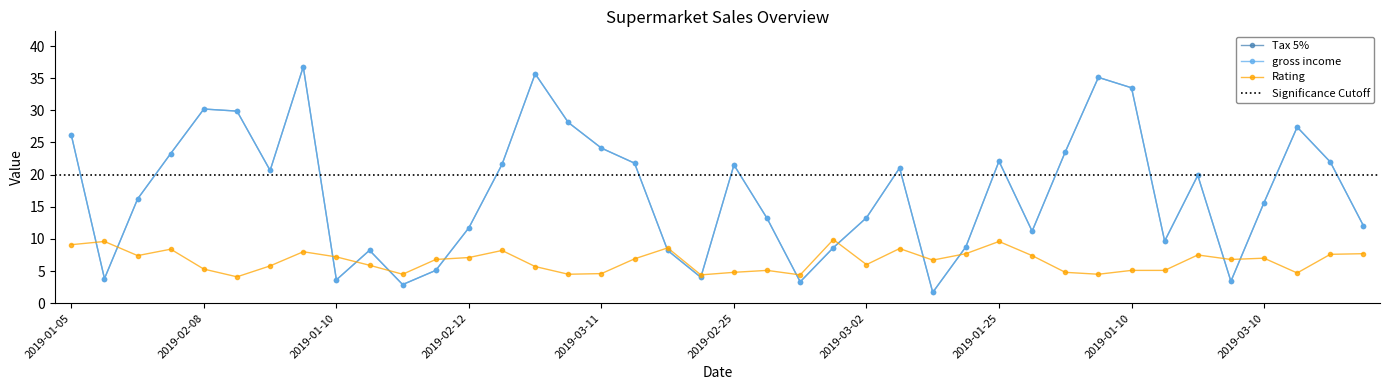

How many categories are shown in the chart?

40